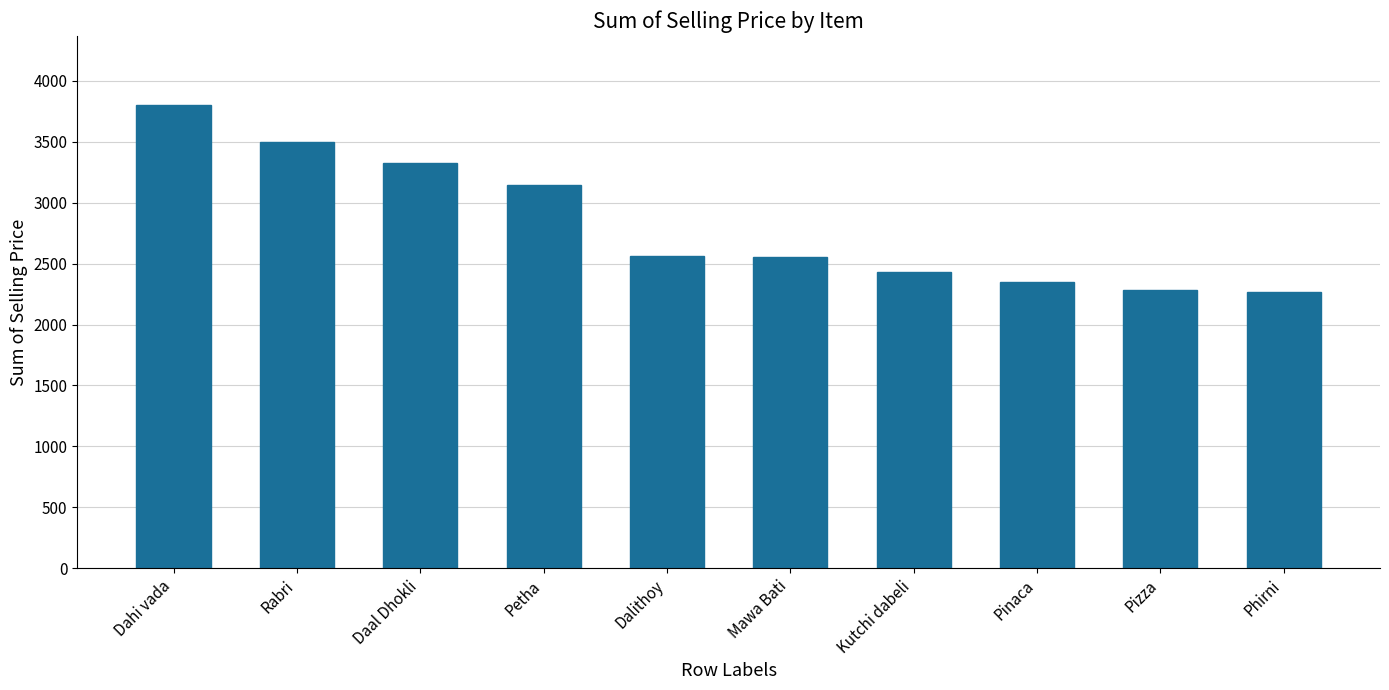

What is the difference between the values at Dahi vada and Daal Dhokli?

475.5